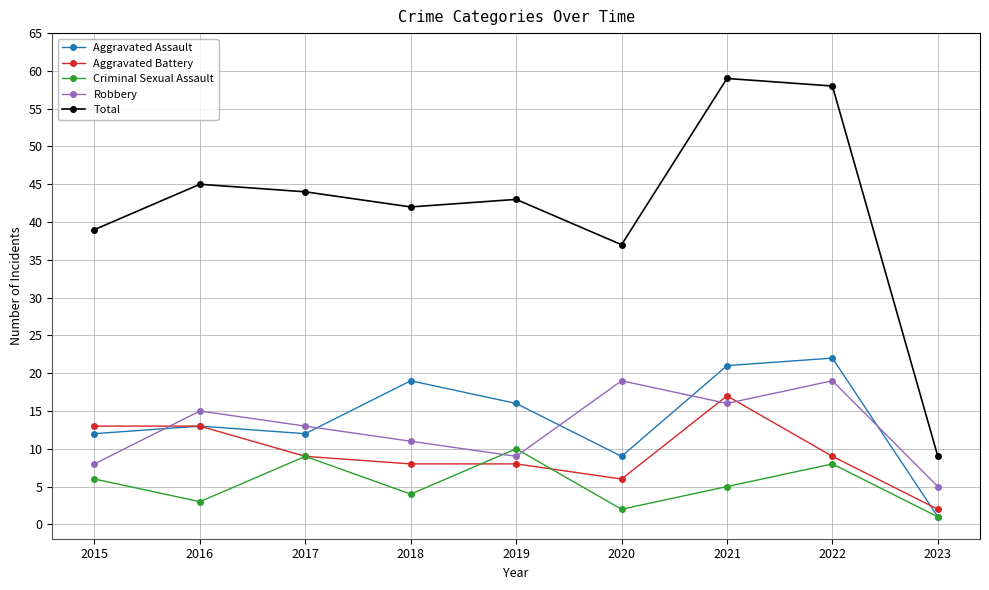

What is the difference between the second highest and minimum values in the Criminal Sexual Assault series?

8